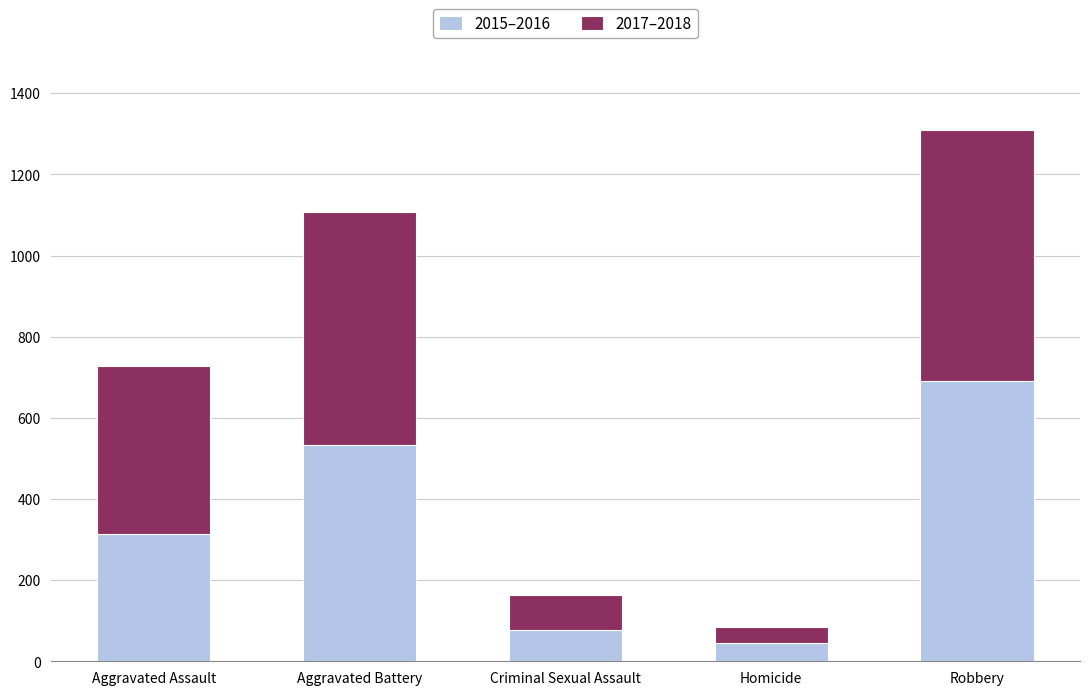

Which category has the highest value in the 2015–2016 series?

Robbery